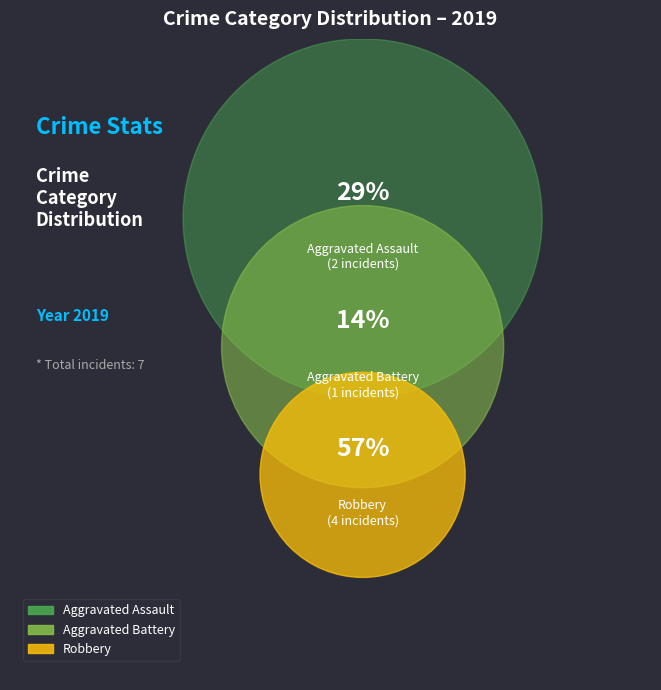

What portion of the pie excludes Aggravated Assault?

71.4%